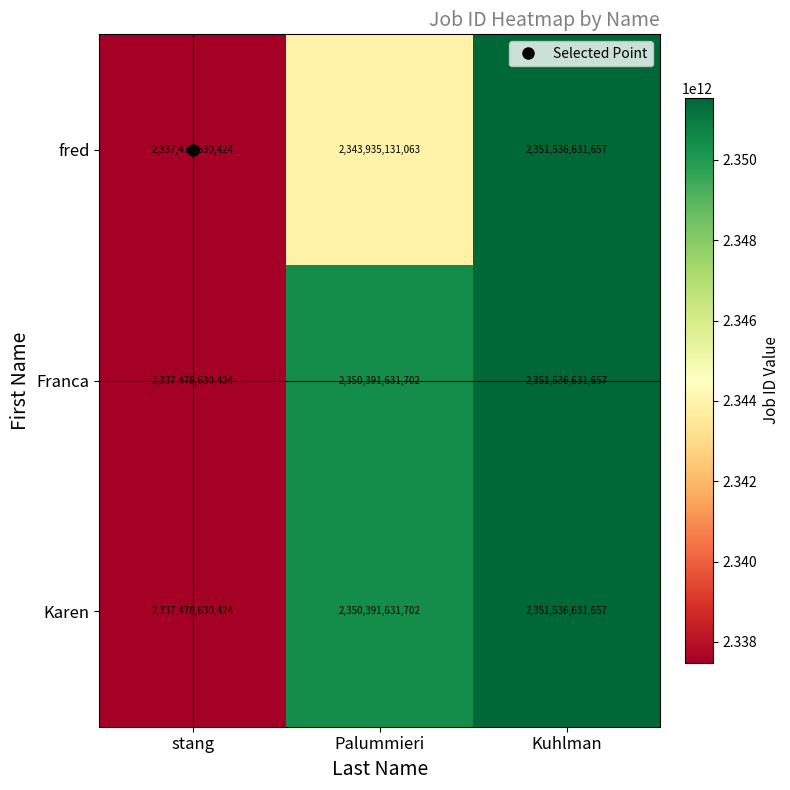

Is it true that Karen equals 2351536631657 at Kuhlman?

True